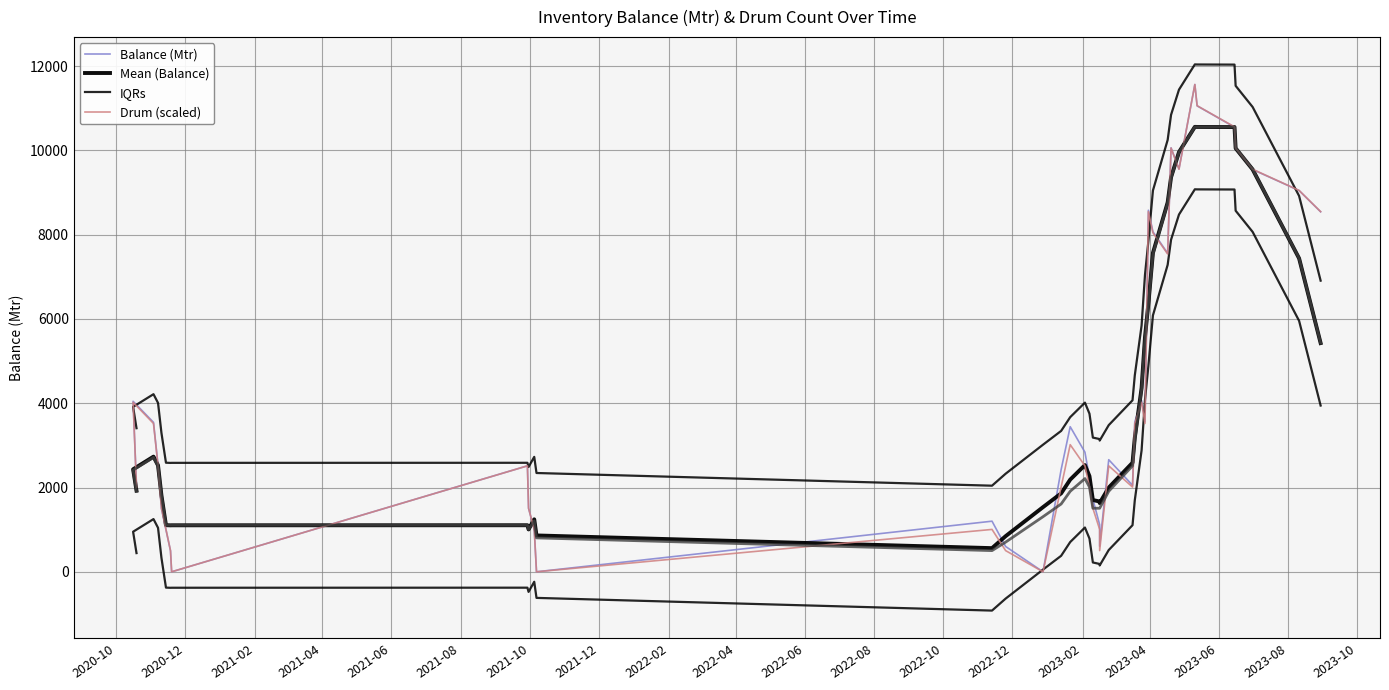

At how many categories does at least one series exceed 5676?

14